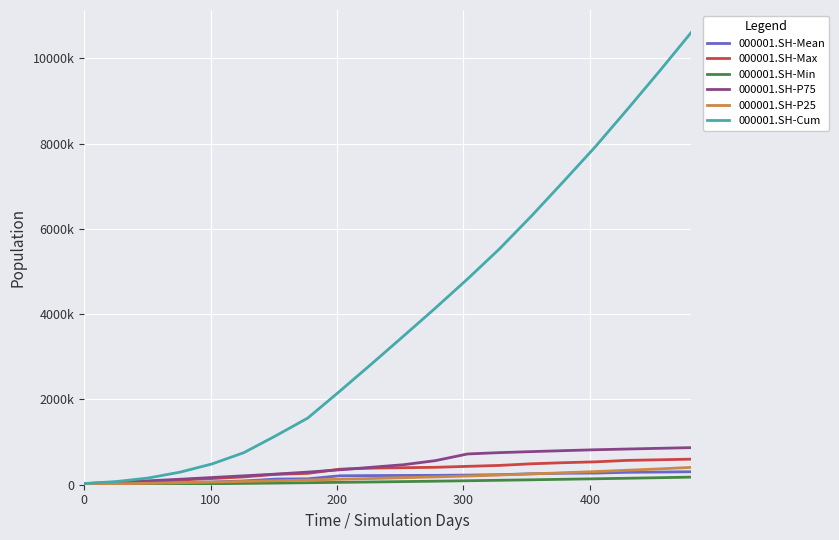

Reading left to right, extract all data points from this chart.

000001.SH-Mean: 9300.0	15300.0	27600.0	45900.0	64200.0	88500.0	132000.0	138600.0	209400.0	214500.0	217800.0	219600.0	225900.0	235500.0	256800.0	268800.0	273000.0	291300.0	297000.0	304800.0
000001.SH-Max: 25620.0	42840.0	72660.0	110880.0	144900.0	183120.0	244020.0	265860.0	364980.0	388920.0	399420.0	408660.0	430920.0	452760.0	490980.0	516600.0	536760.0	570780.0	585060.0	600180.0
000001.SH-Min: 3240.0	6480.0	10800.0	16740.0	23760.0	30780.0	38340.0	46980.0	55620.0	64260.0	73440.0	83160.0	93420.0	104220.0	115560.0	127440.0	139320.0	151740.0	164700.0	178200.0
000001.SH-P75: 26400.0	56100.0	91080.0	128700.0	168960.0	209220.0	249480.0	296340.0	349800.0	409860.0	469920.0	565620.0	721380.0	753060.0	776820.0	799260.0	820380.0	837540.0	854040.0	869880.0
000001.SH-P25: 10140.0	21060.0	33540.0	46800.0	61620.0	77220.0	93600.0	110760.0	127920.0	145860.0	164580.0	184080.0	204360.0	228540.0	253500.0	280020.0	308100.0	339300.0	371280.0	406380.0
000001.SH-Cum: 27900.0	73800.0	156600.0	294300.0	486900.0	752400.0	1148400.0	1564200.0	2192400.0	2835900.0	3489300.0	4148100.0	4825800.0	5532300.0	6302700.0	7109100.0	7928100.0	8802000.0	9693000.0	10607400.0